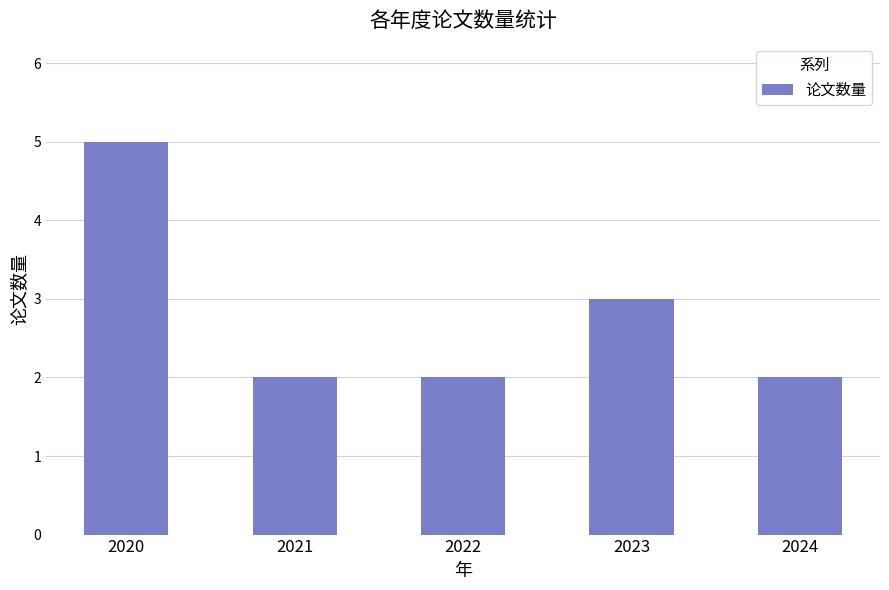

What is the value of the 2nd bar from the left?

2